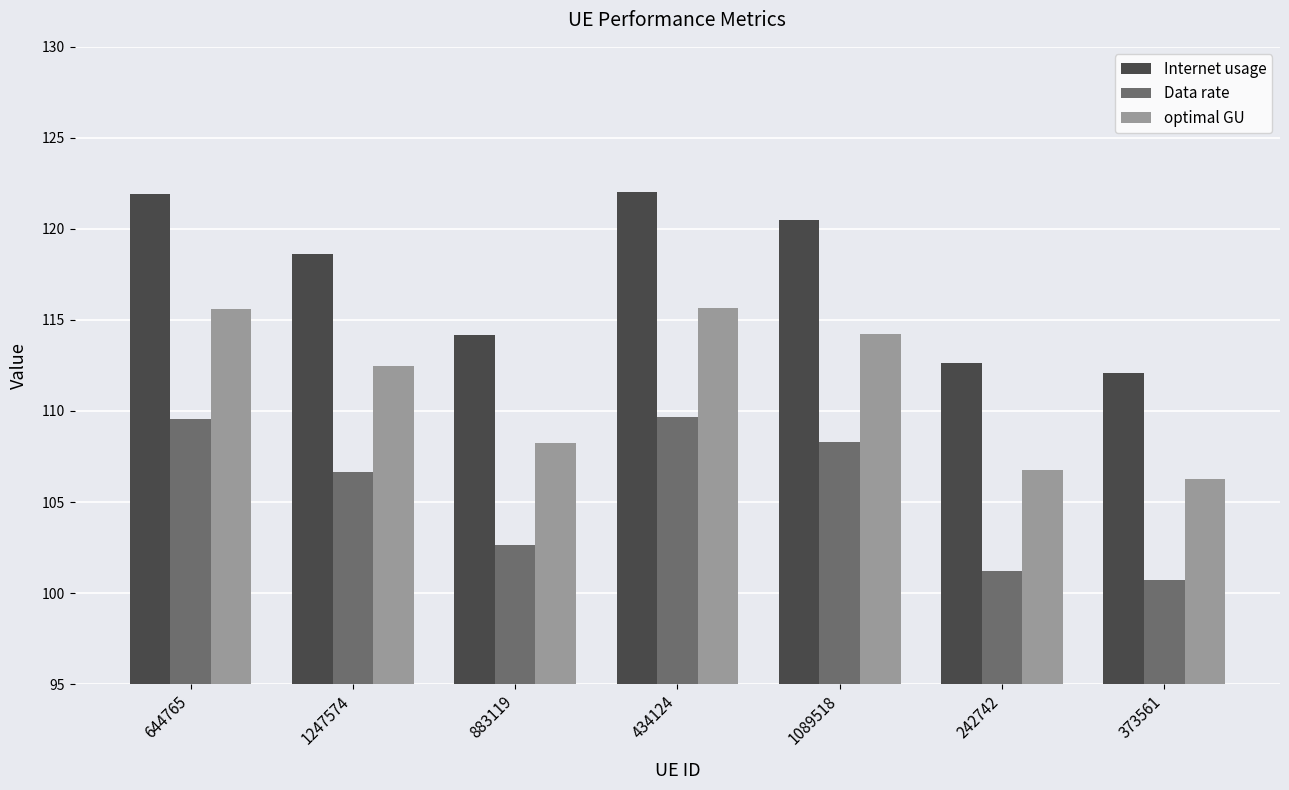

What is the label of the 7th bar from the left?

373561